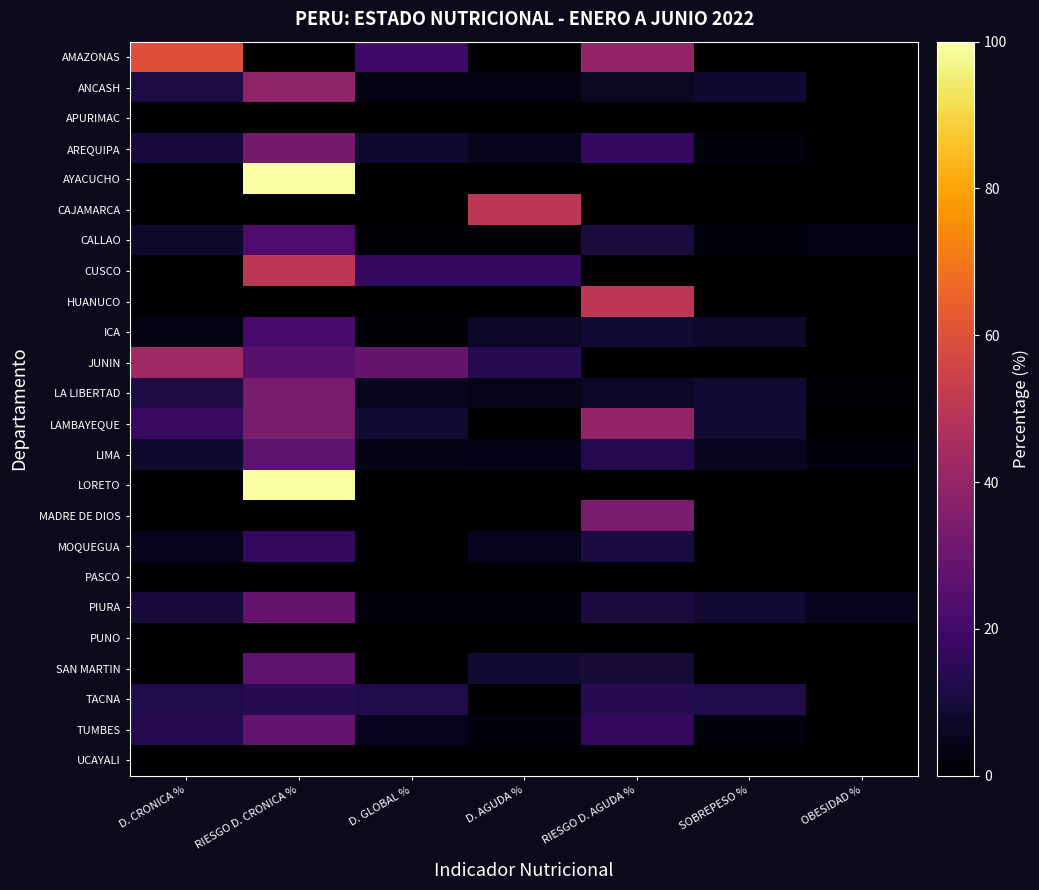

What is the total value across all series at D. CRONICA %?

215.2